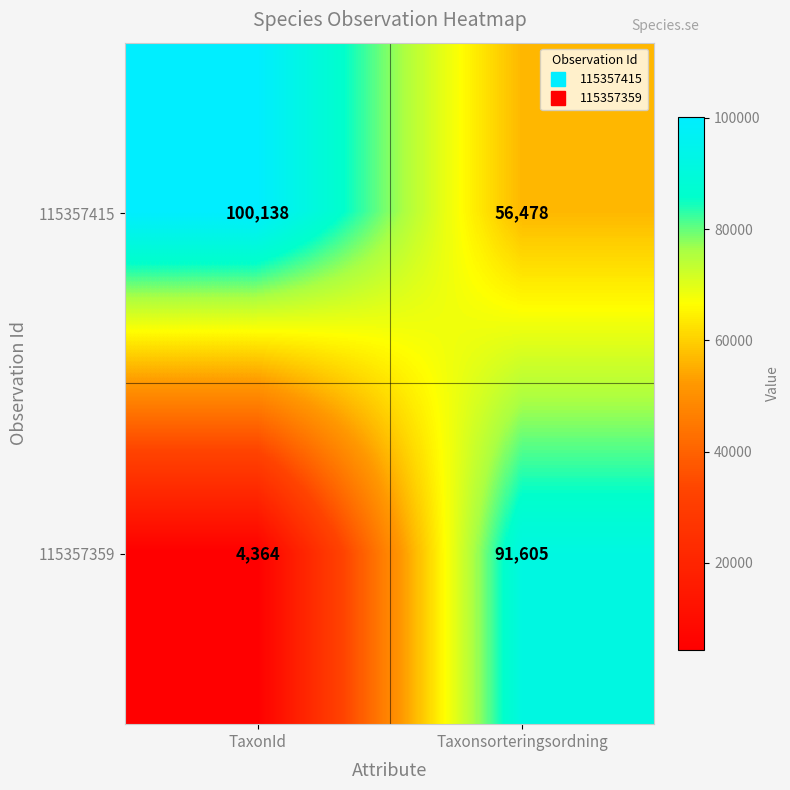

Reading left to right, extract all data points from this chart.

115357415: 100138	56478
115357359: 4364	91605